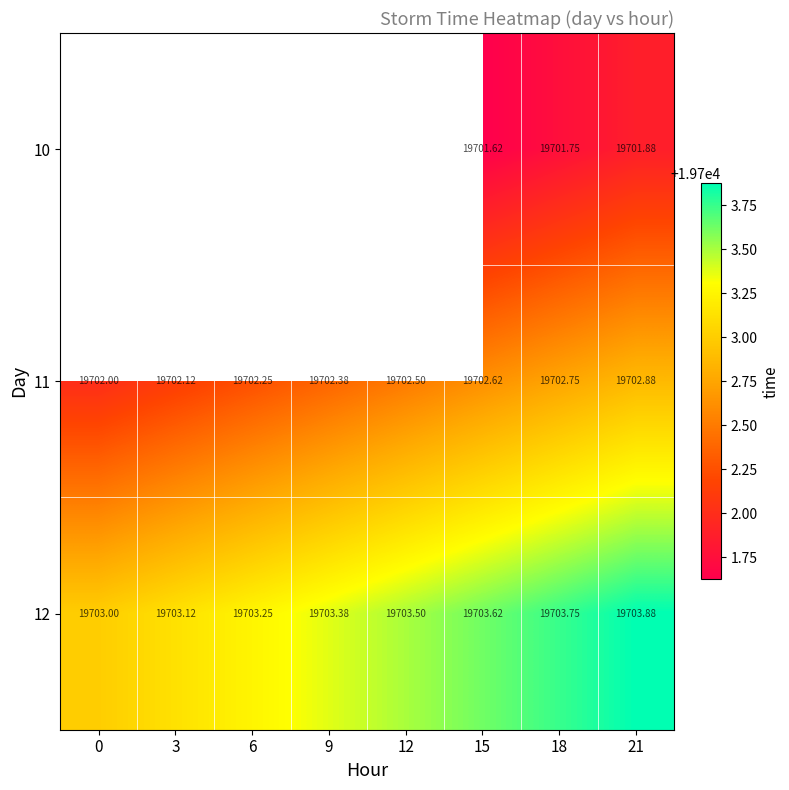

Count the number of categories in the chart.

8